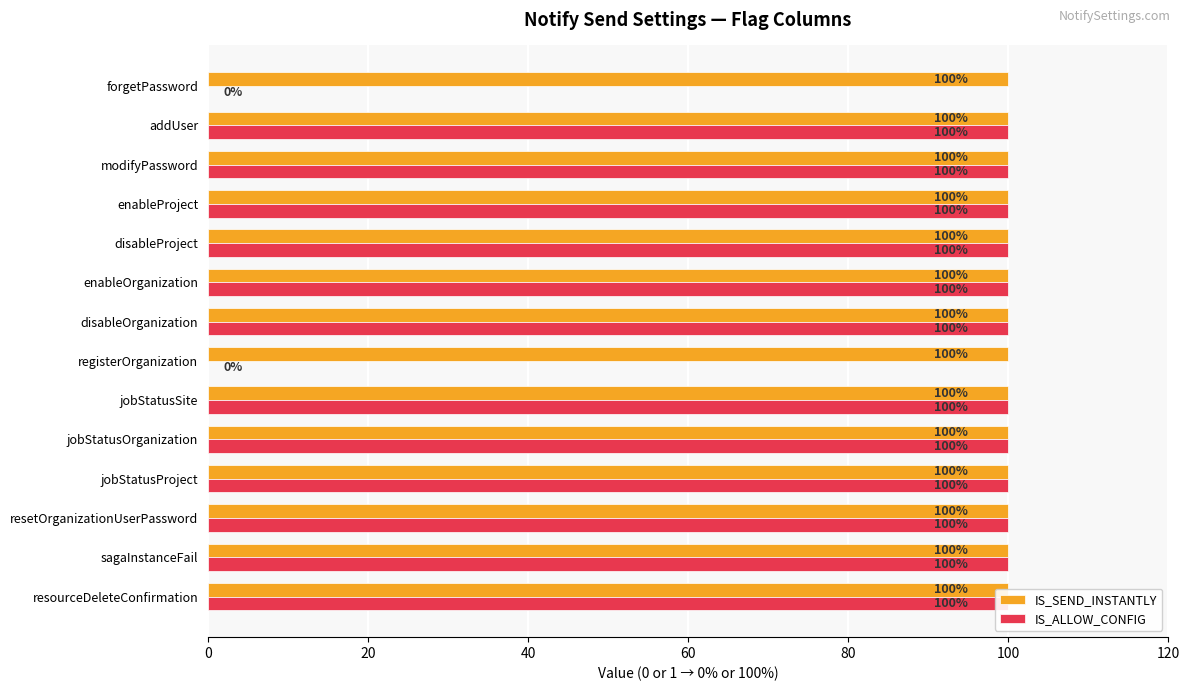

True or false: IS_ALLOW_CONFIG has a value of 28.9 at jobStatusProject.

False